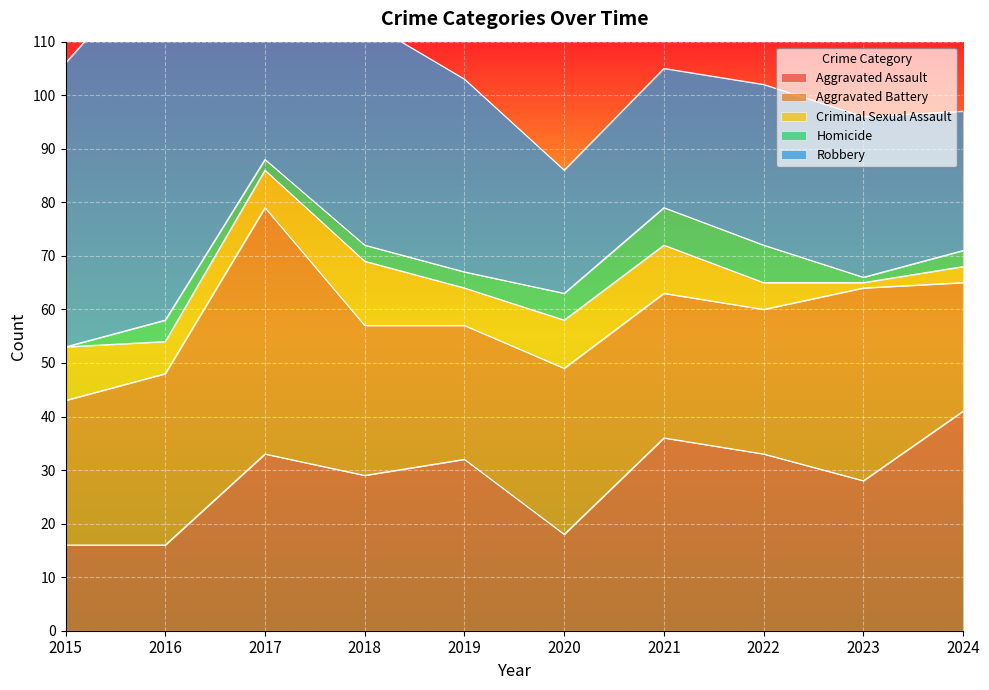

What are all the series names shown in the legend?

Aggravated Assault, Aggravated Battery, Criminal Sexual Assault, Homicide, Robbery